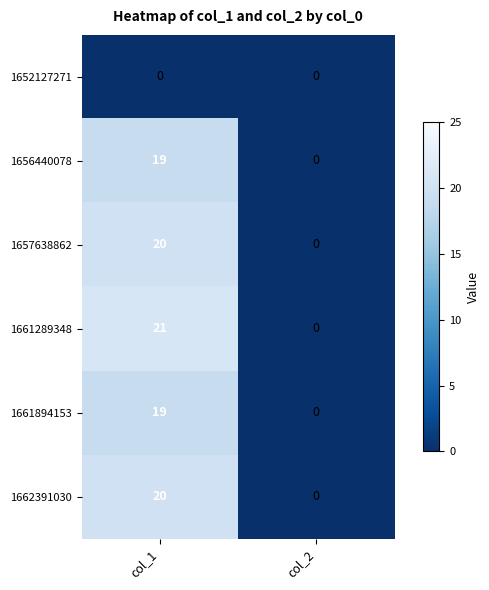

Is it true that 1652127271 equals 0 at col_2?

True